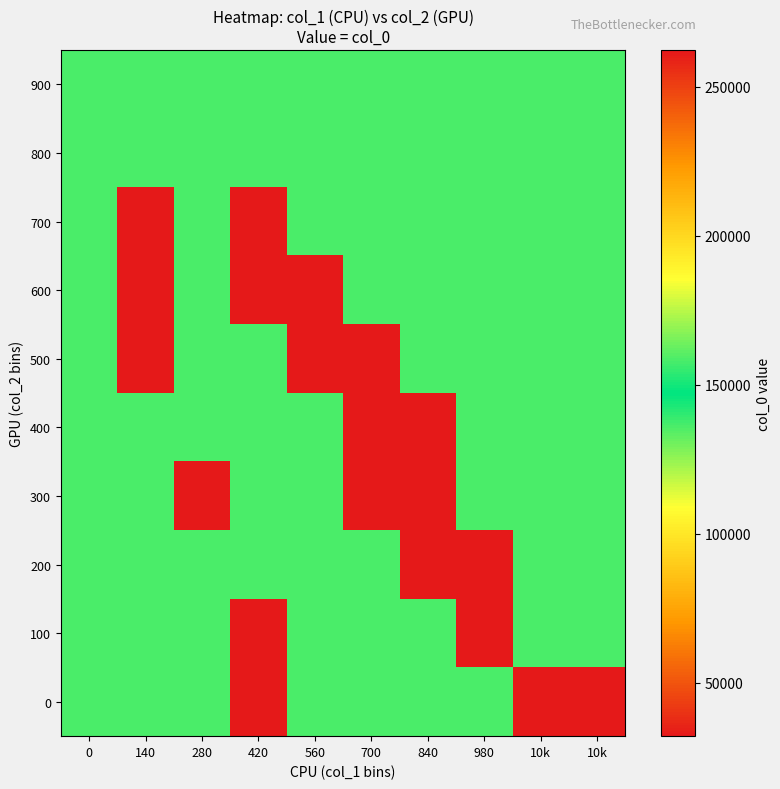

What is the spread (max minus min) of values at 700?

230156.5